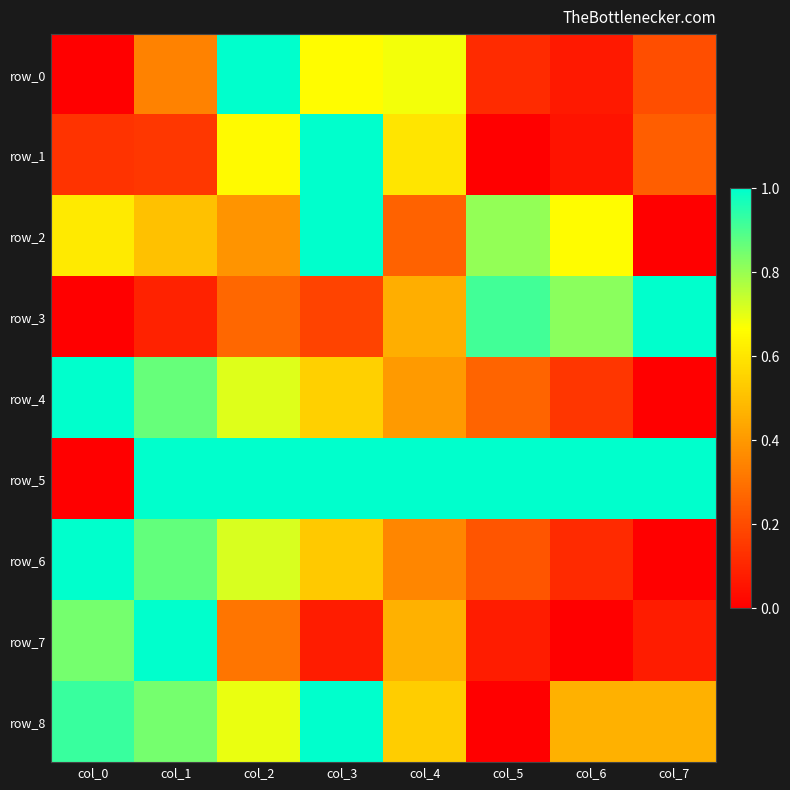

Which series changed the most between col_4 and col_5?

row_1